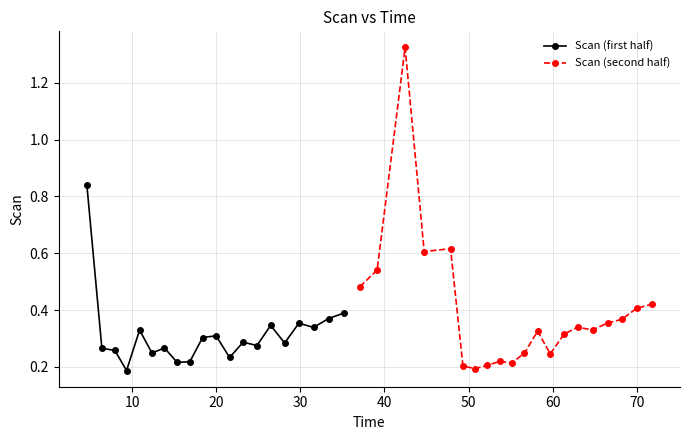

List the series in order of their overall mean, highest first.

Scan (second half), Scan (first half)